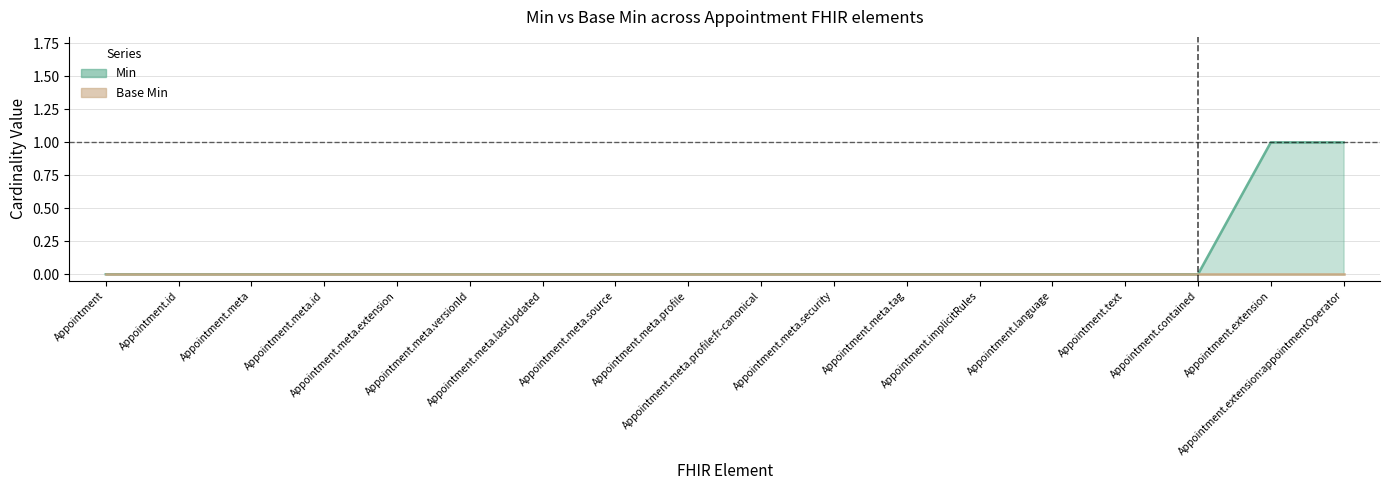

The value at Appointment.meta.lastUpdated is 0. True or false?

True